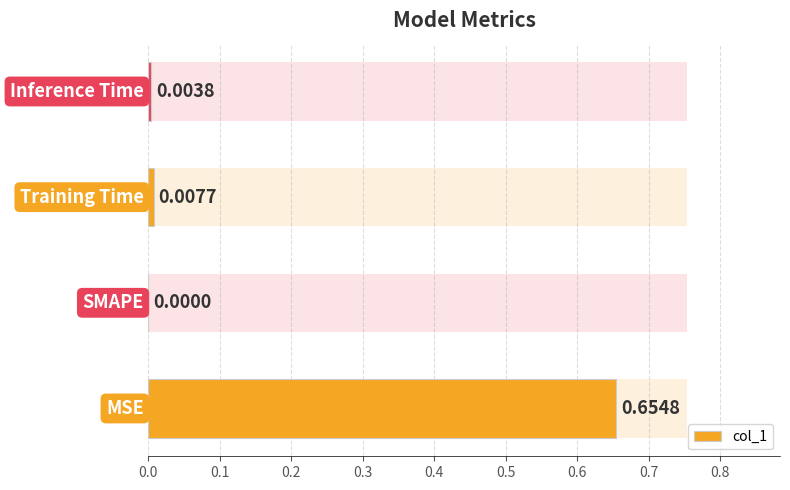

What is the approximate value at 0.0?

0.7